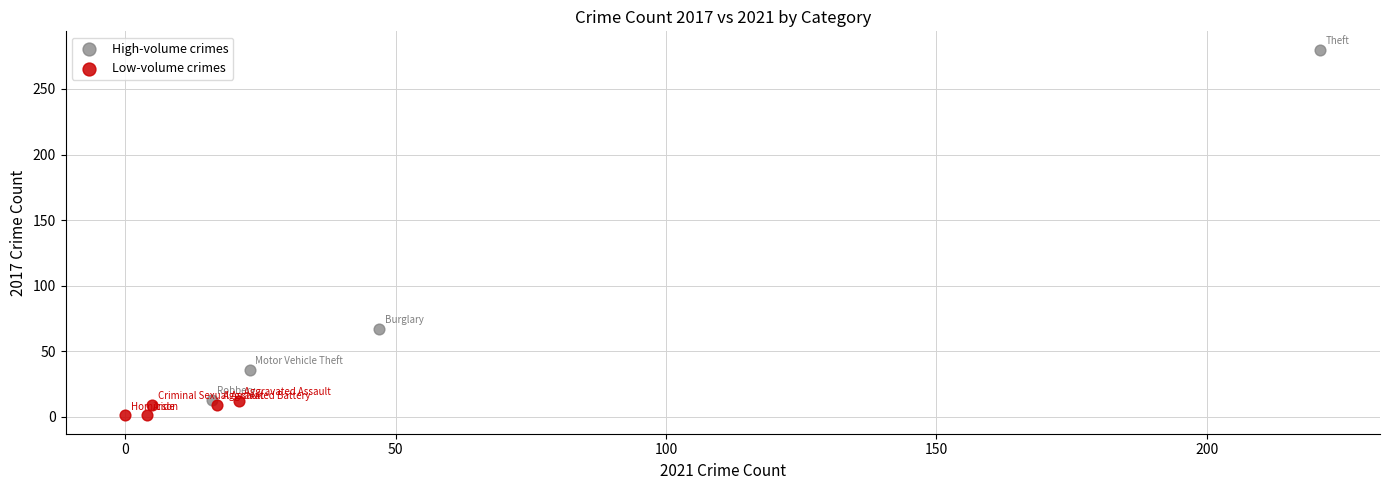

Which series has the widest spread of Y values?

High-volume crimes